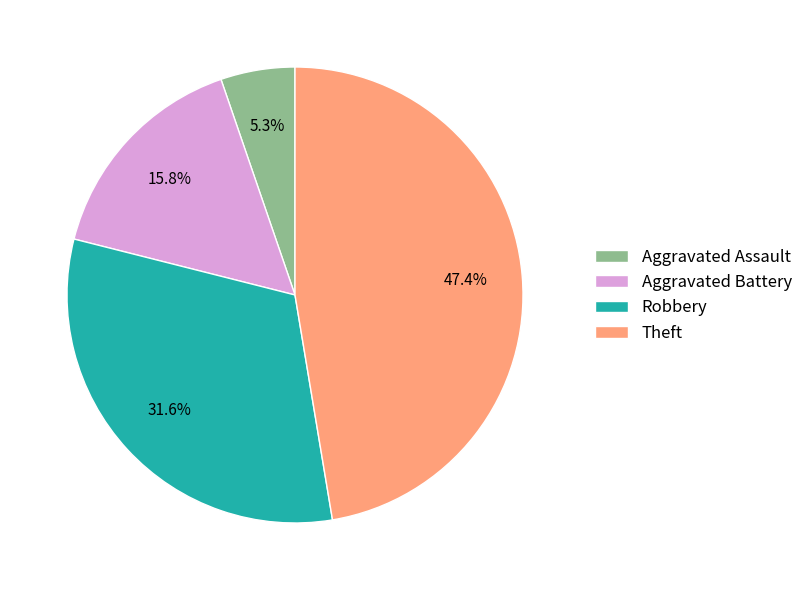

Which has a higher value, Robbery or Theft?

Theft